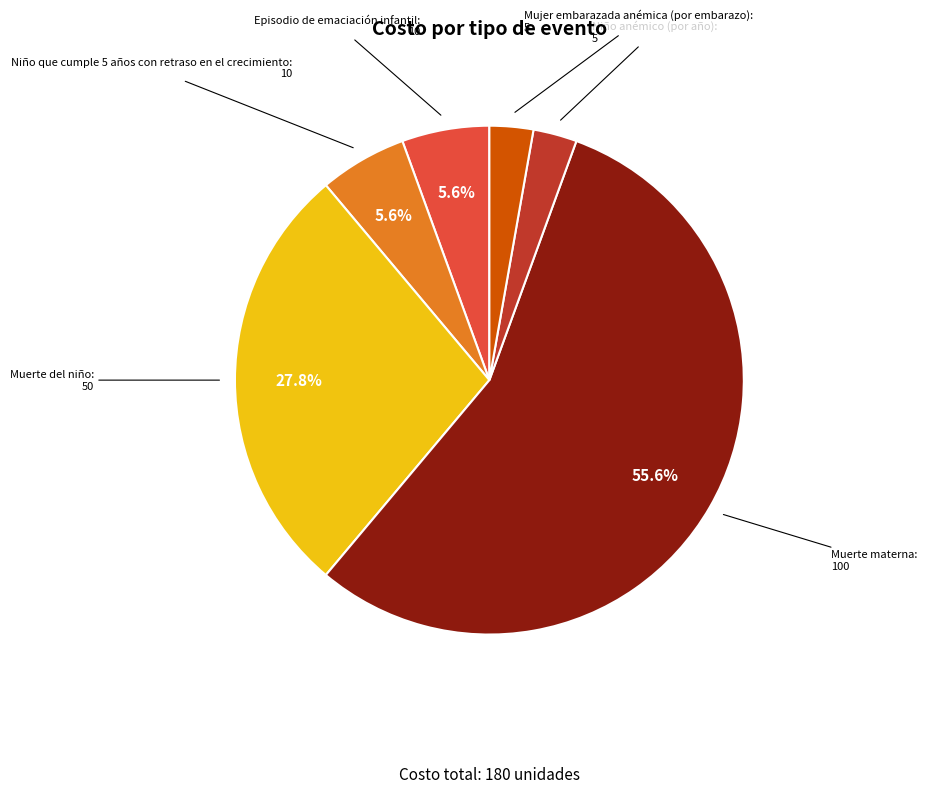

True or false: Muerte materna accounts for 56% of the total.

True